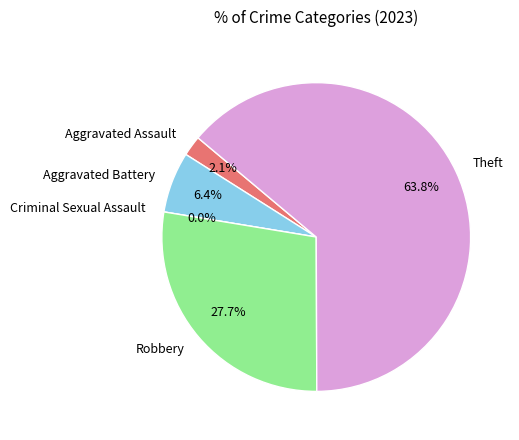

Is there any slice that represents more than half of the pie?

Yes